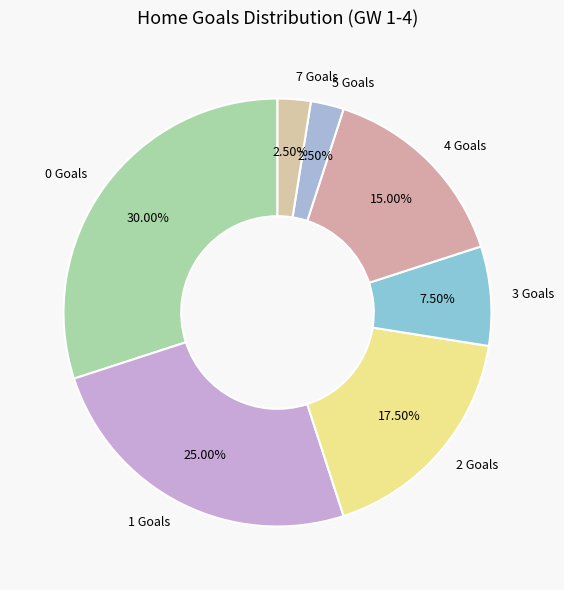

To the nearest percent, what is the difference between the largest and smallest slice percentages?

28%